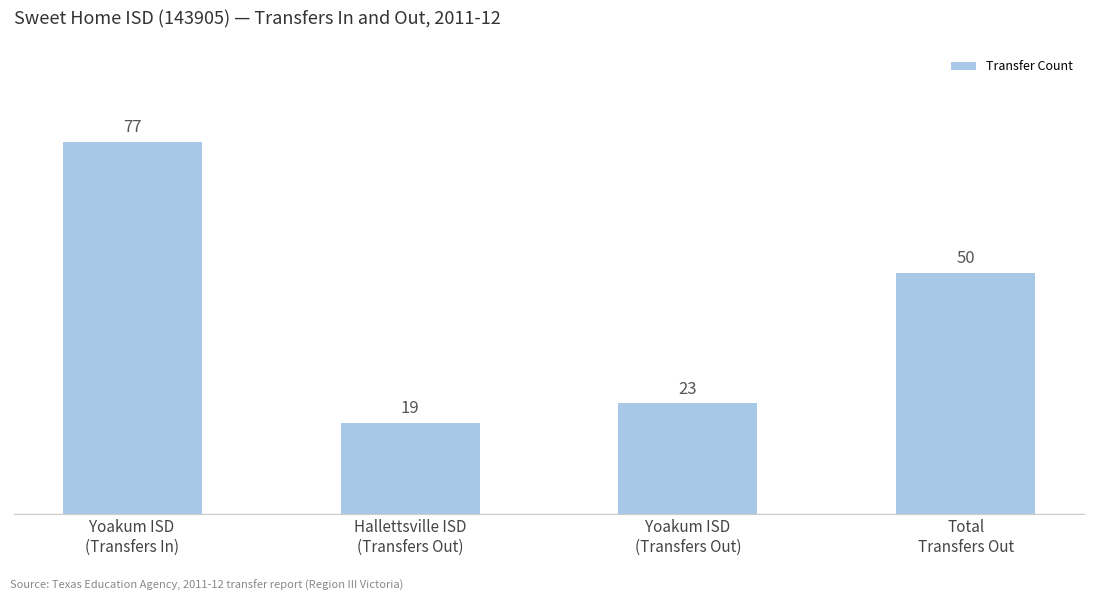

At which label does the data first exceed 50?

Yoakum ISD
(Transfers In)